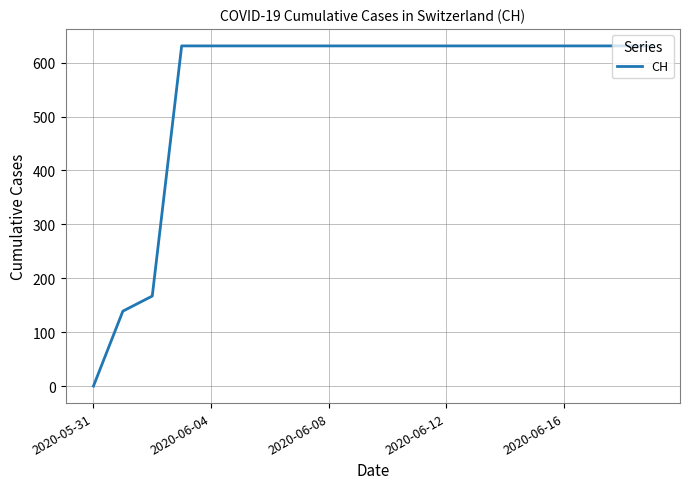

Is this an area chart (filled region under the line)?

No